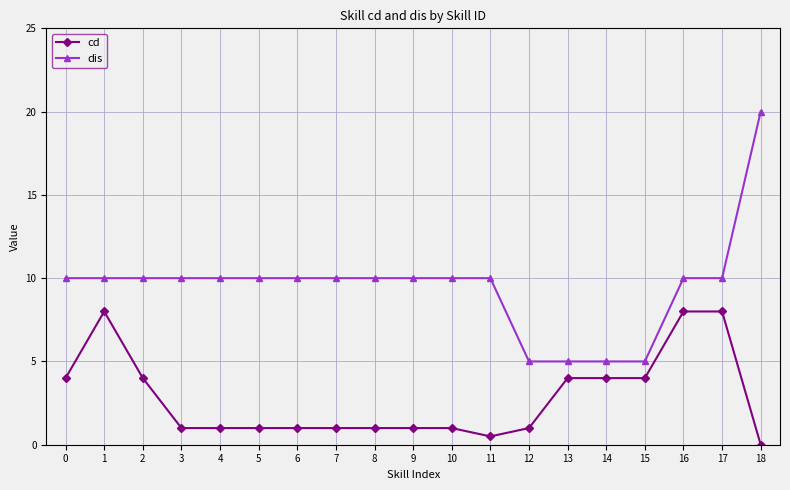

Reading right to left, transcribe all the data shown in this chart.

cd: 18=0.0	17=8.0	16=8.0	15=4.0	14=4.0	13=4.0	12=1.0	11=0.5	10=1.0	9=1.0	8=1.0	7=1.0	6=1.0	5=1.0	4=1.0	3=1.0	2=4.0	1=8.0	0=4.0
dis: 18=20.0	17=10.0	16=10.0	15=5.0	14=5.0	13=5.0	12=5.0	11=10.0	10=10.0	9=10.0	8=10.0	7=10.0	6=10.0	5=10.0	4=10.0	3=10.0	2=10.0	1=10.0	0=10.0